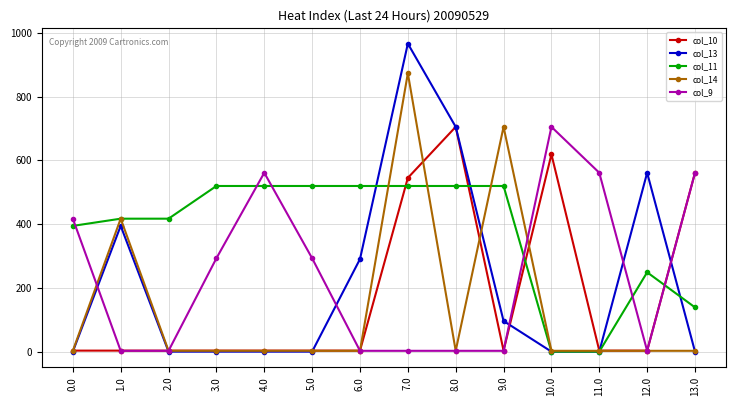

The value of col_9 at 0.0 is 87.8. True or false?

False